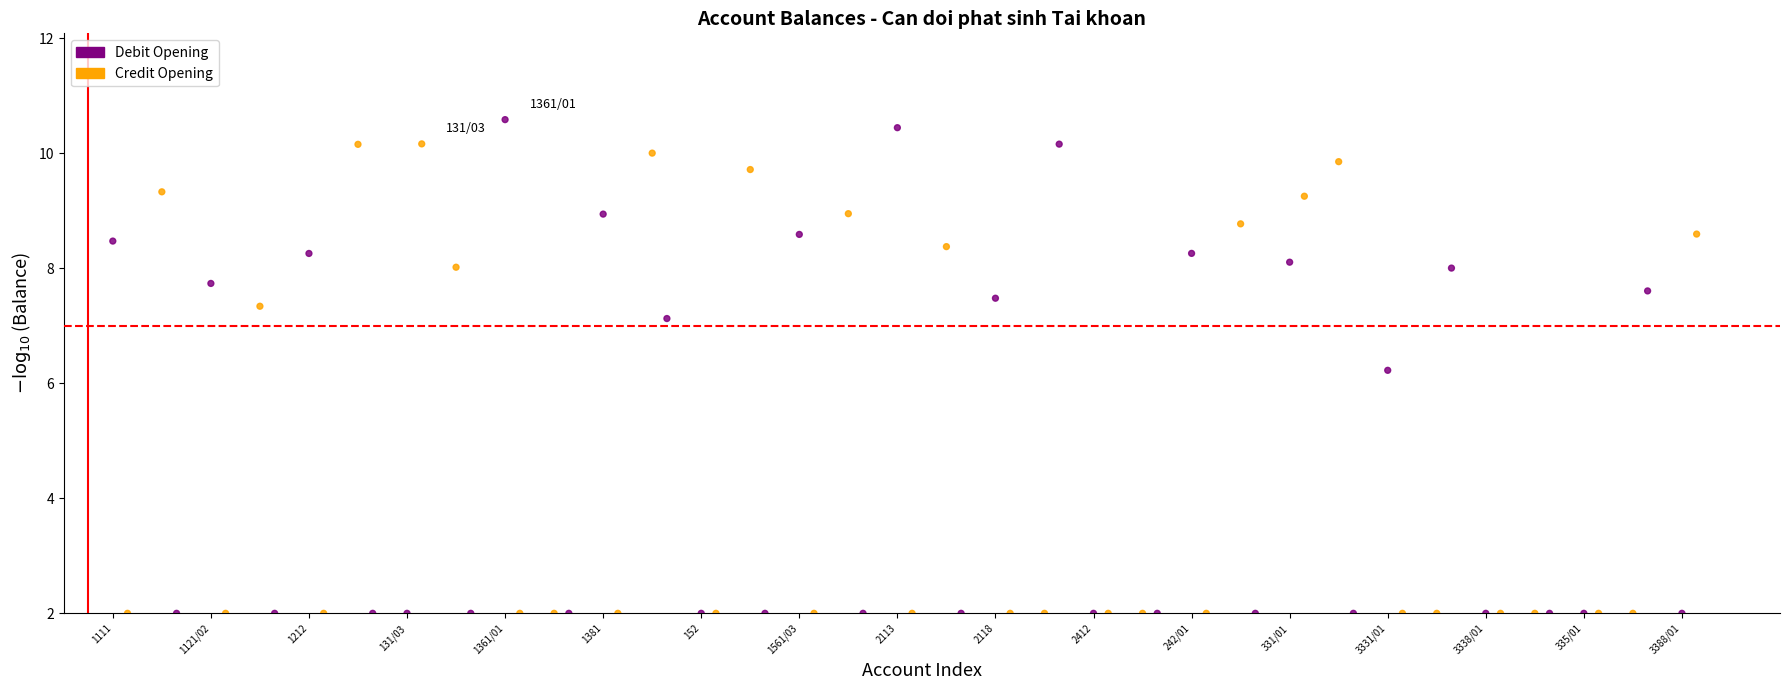

Which series has the largest Y range (max minus min)?

Debit Opening